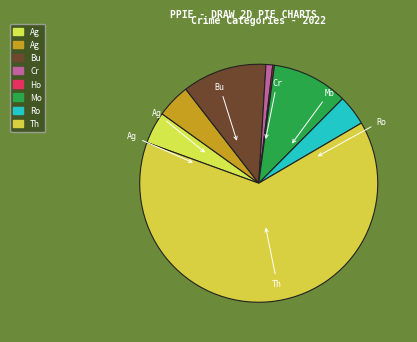

To the nearest percent, what is the difference between the largest and smallest slice percentages?

64%